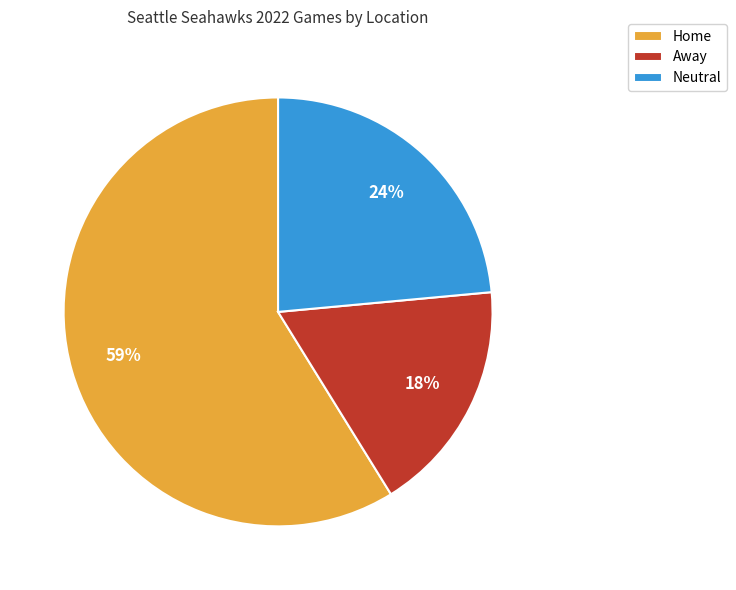

To the nearest percent, what is the difference between the Away and Neutral slice percentages?

6%